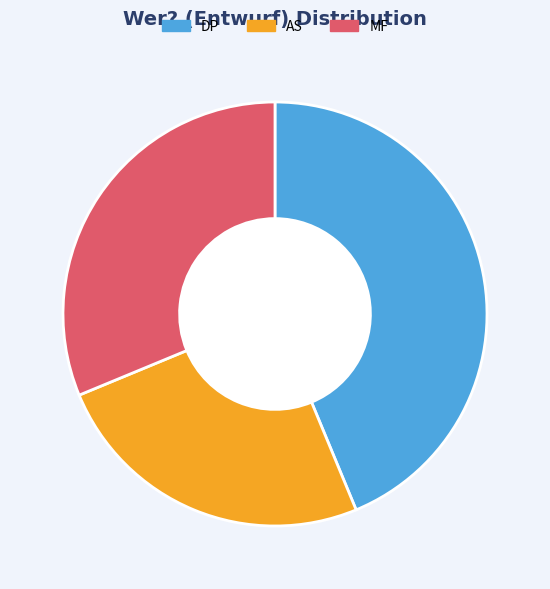

How many slices are in this pie chart?

3